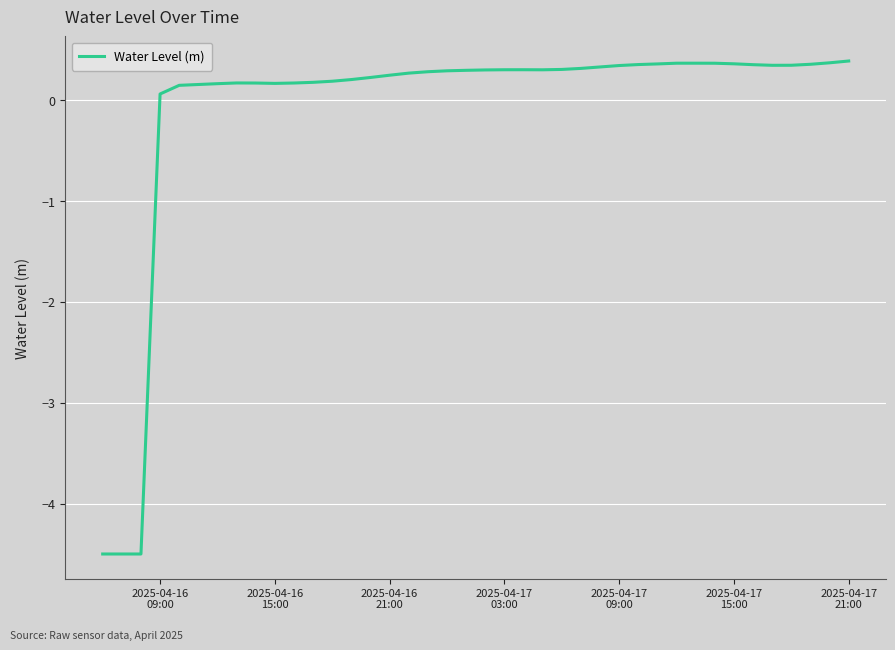

What is the smallest value displayed?

-4.5